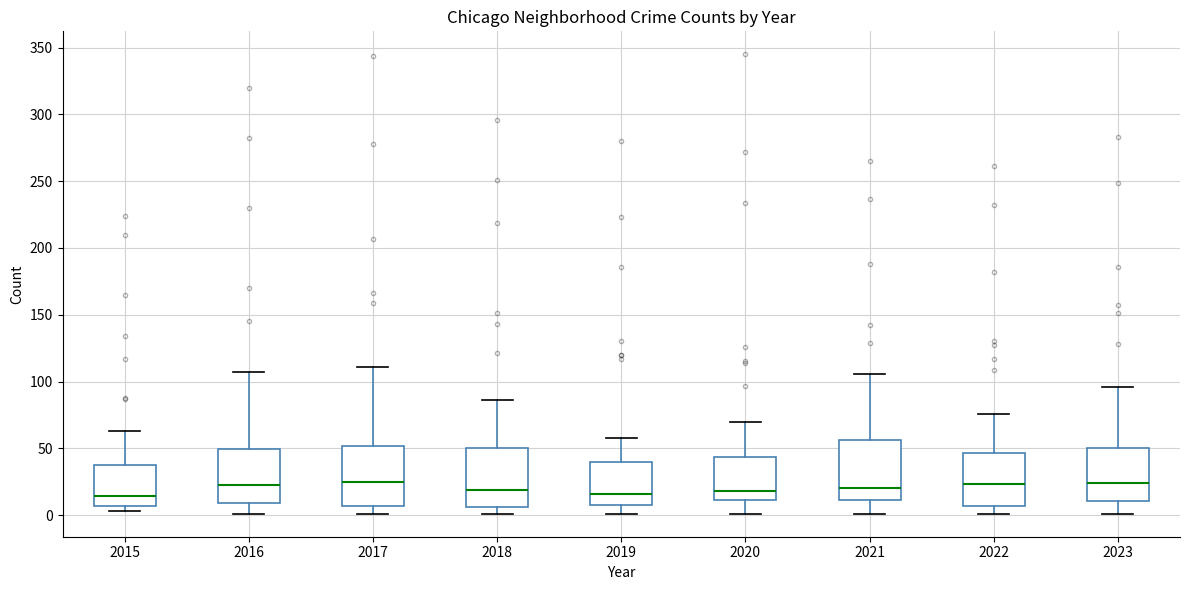

Reading left to right, read every box against the y-axis: the position of its median line, the range the box covers, and the ends of its whiskers. The values are not printed on the chart, so give them approximately, as read against the axis.

2015: median 15, box 5 to 40, whiskers 5 (just below the box's lower edge) to 65
2016: median 25, box 10 to 50, whiskers 0 to 105
2017: median 25, box 5 to 50, whiskers 0 to 110
2018: median 20, box 5 to 50, whiskers 0 to 85
2019: median 15, box 10 to 40, whiskers 0 to 60
2020: median 20, box 10 to 45, whiskers 0 to 70
2021: median 20, box 10 to 55, whiskers 0 to 105
2022: median 25, box 5 to 45, whiskers 0 to 75
2023: median 25, box 10 to 50, whiskers 0 to 95